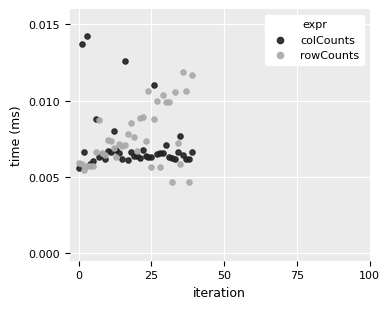

Which series has the widest spread of Y values?

colCounts